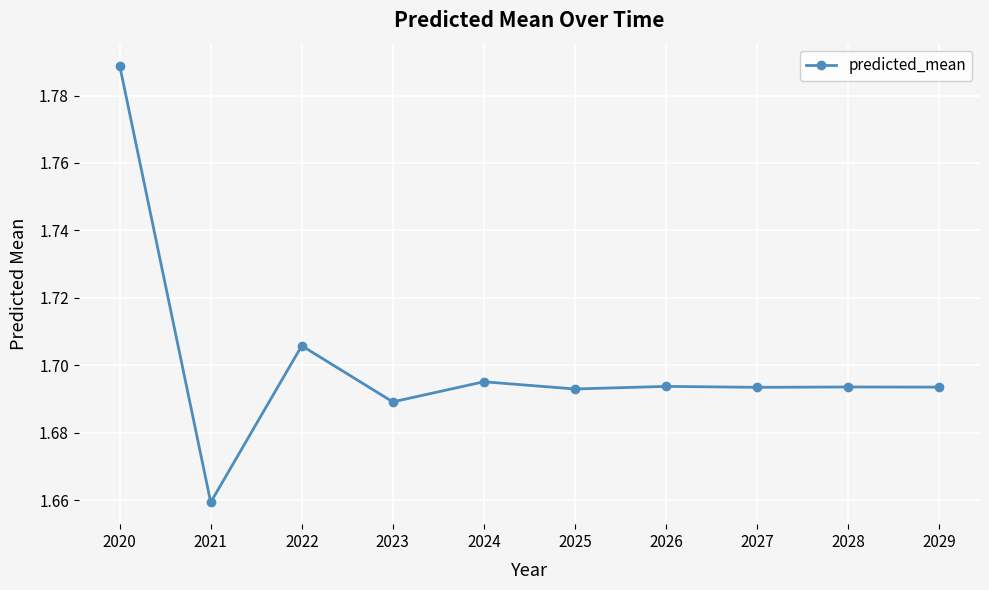

Between 2027 and 2020, which is larger?

2020